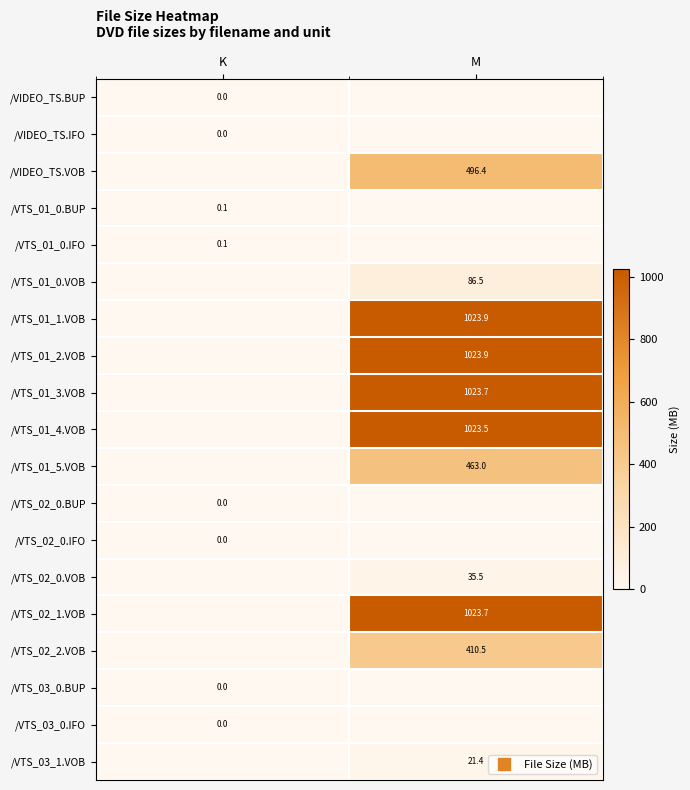

What is the difference between the maximum and minimum values in the /VTS_02_0.VOB series?

35.5